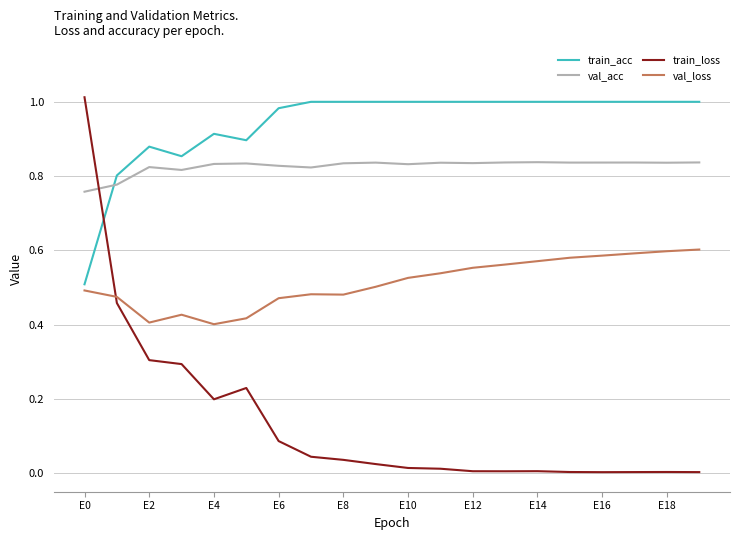

Does the chart have visible grid lines?

Yes